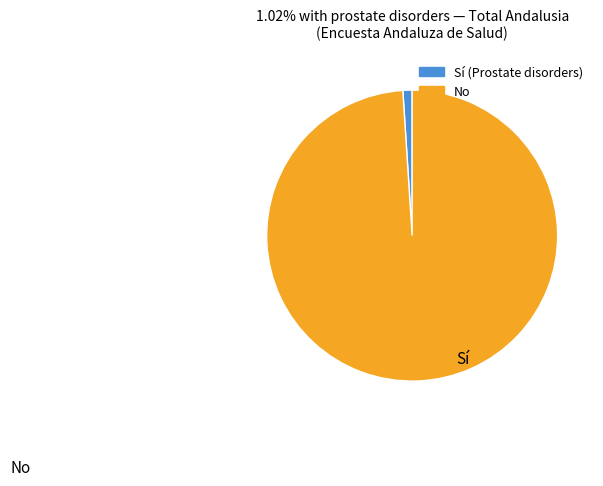

Is there any slice that represents more than half of the pie?

Yes